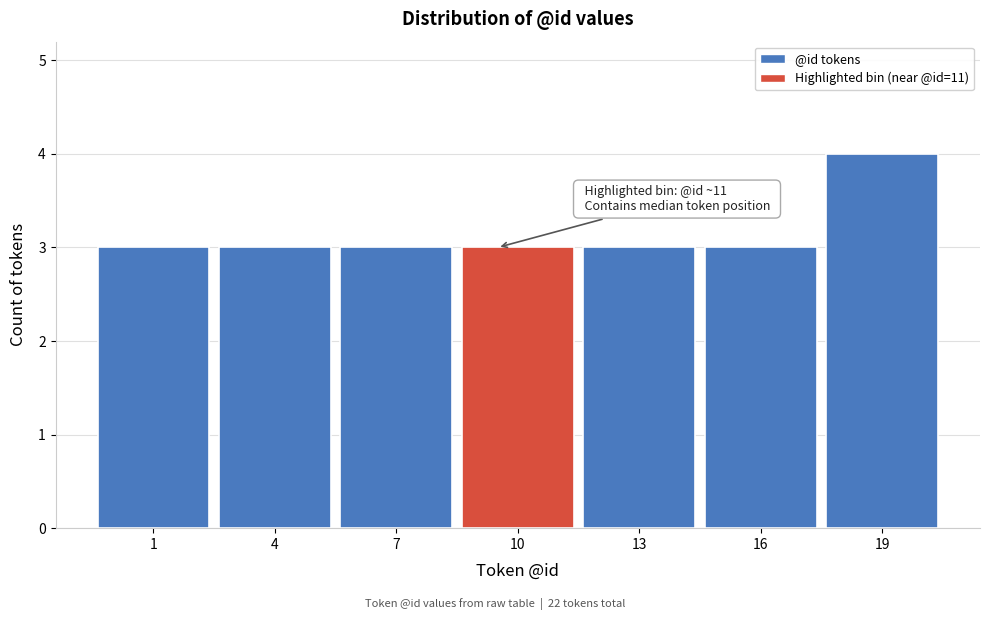

Reading left to right, what are all the values shown in this chart?

3	3	3	3	3	3	4